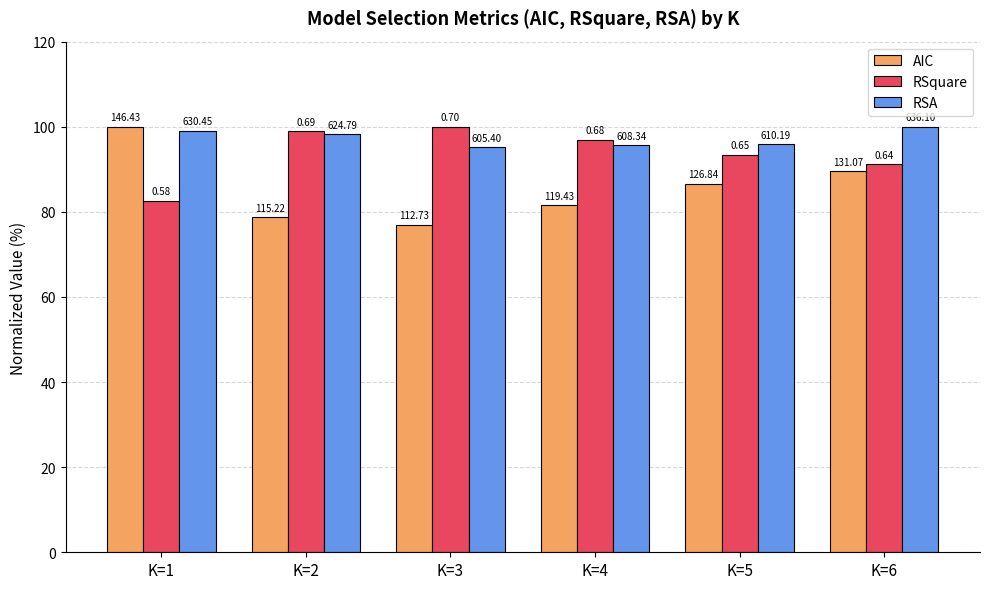

What are all the series names shown in the legend?

AIC, RSquare, RSA